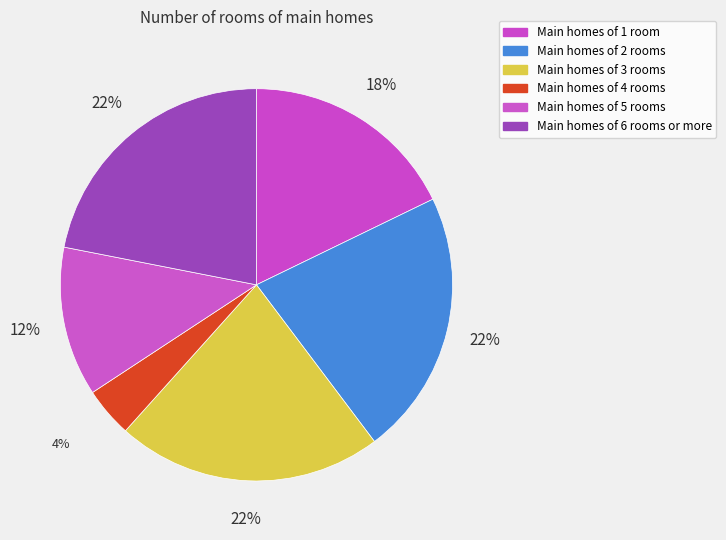

How many segments does this pie chart have?

6